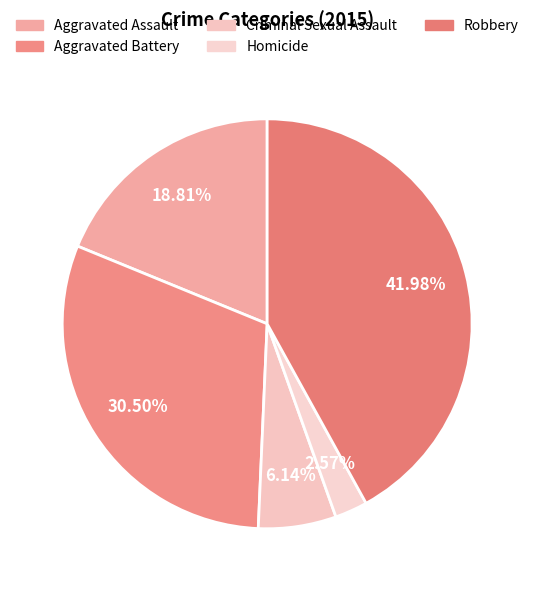

To the nearest percent, what is the difference between the largest and smallest slice percentages?

39%